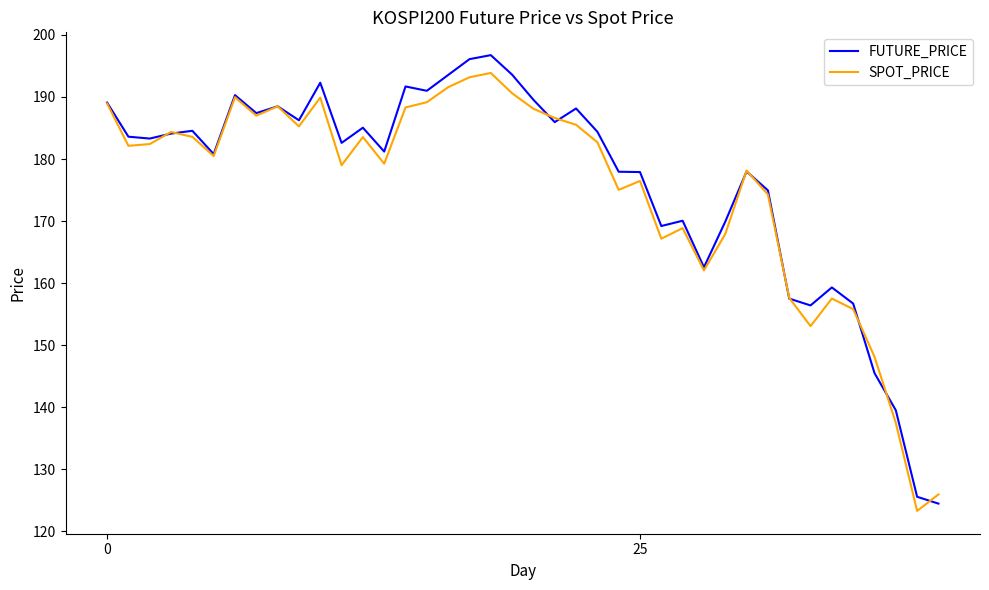

Which series has the largest total across all categories?

FUTURE_PRICE